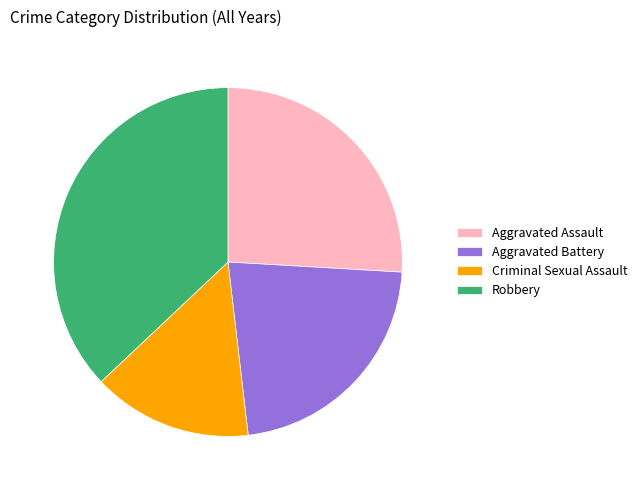

Rank the categories by value from highest to lowest.

Robbery, Aggravated Assault, Aggravated Battery, Criminal Sexual Assault